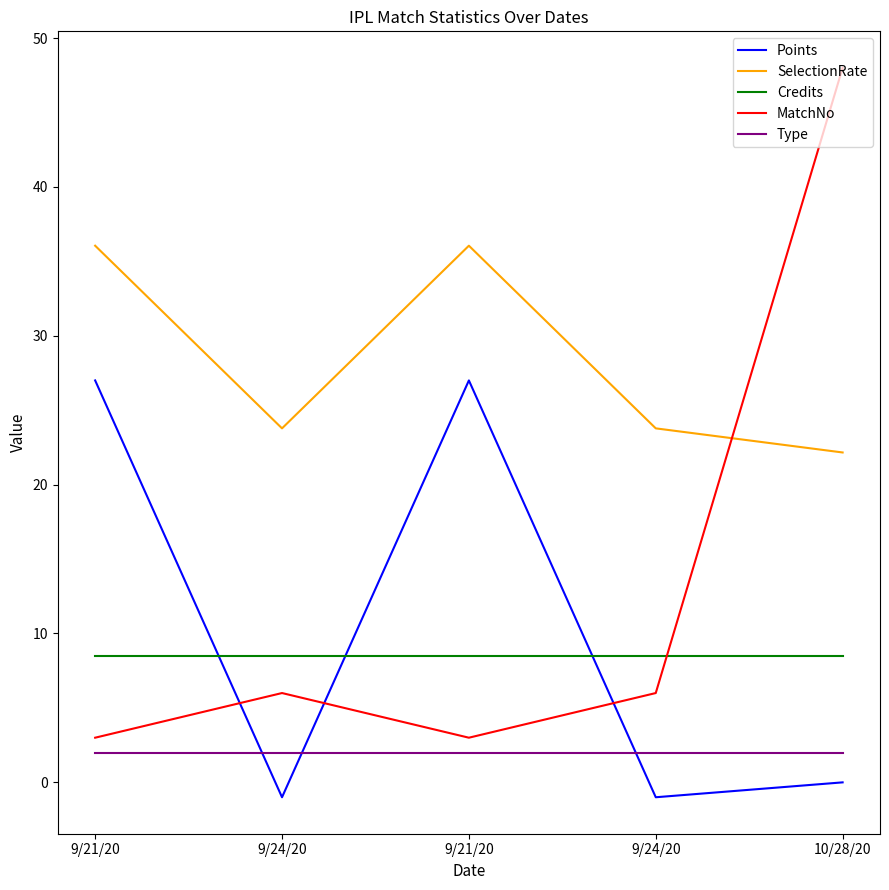

At 9/24/20, list the series in order from smallest to largest.

Points, Type, MatchNo, Credits, SelectionRate